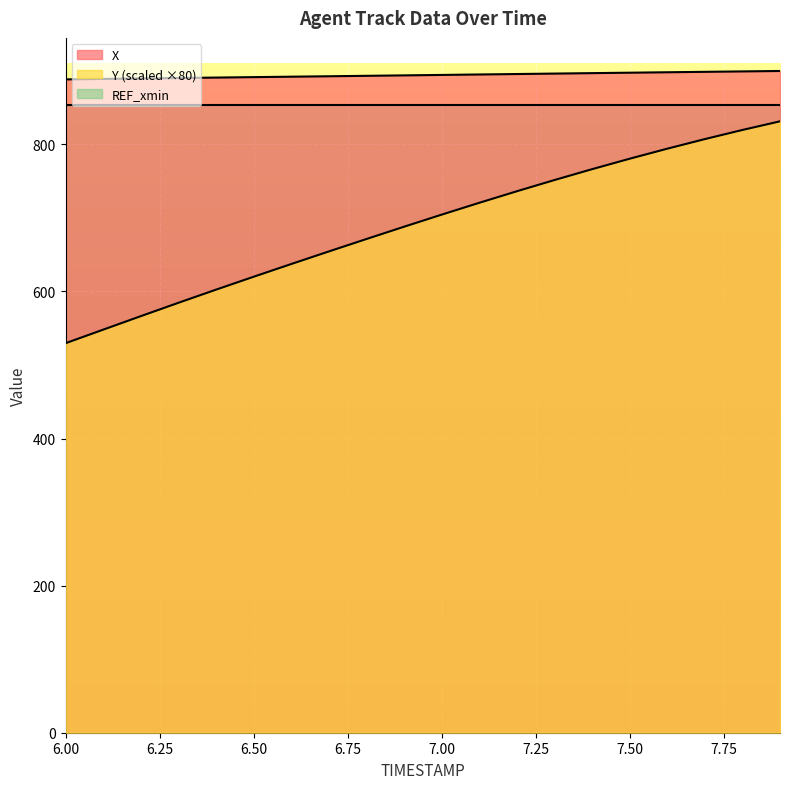

True or false: Y and X cross at least once.

False